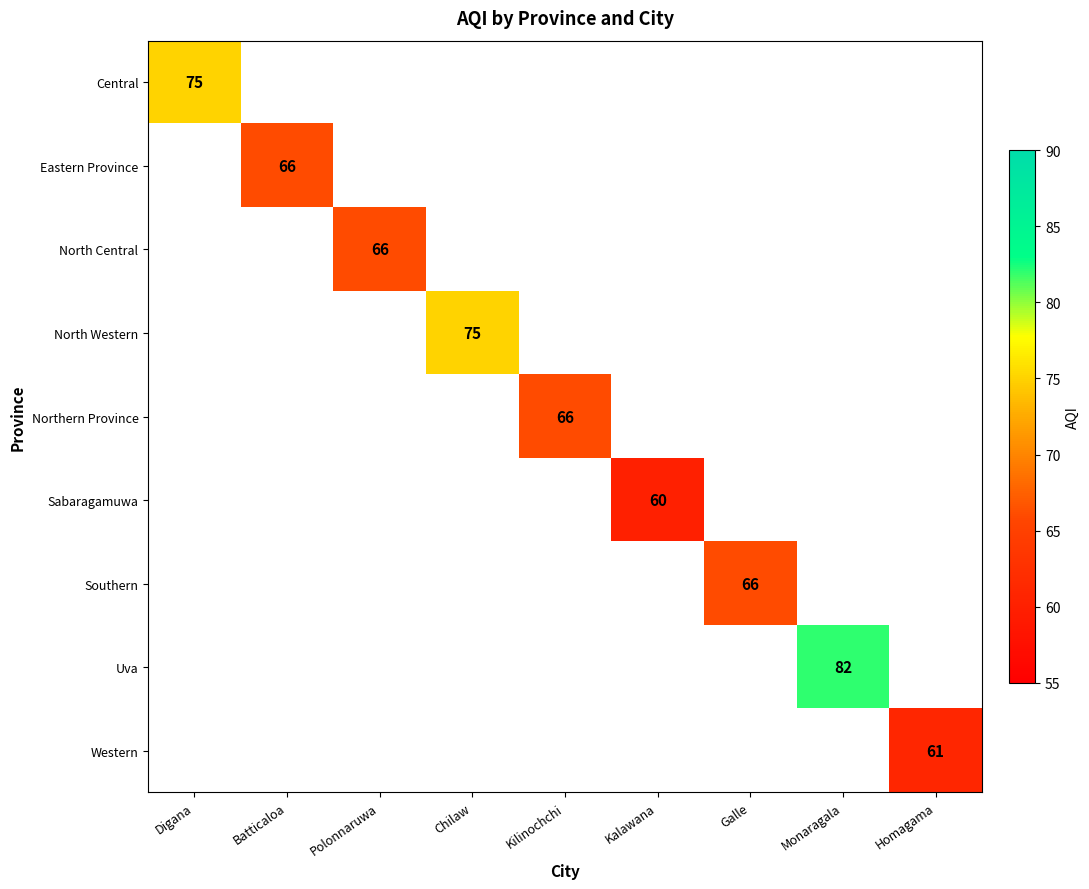

The value of North Central at Polonnaruwa is 66. True or false?

True